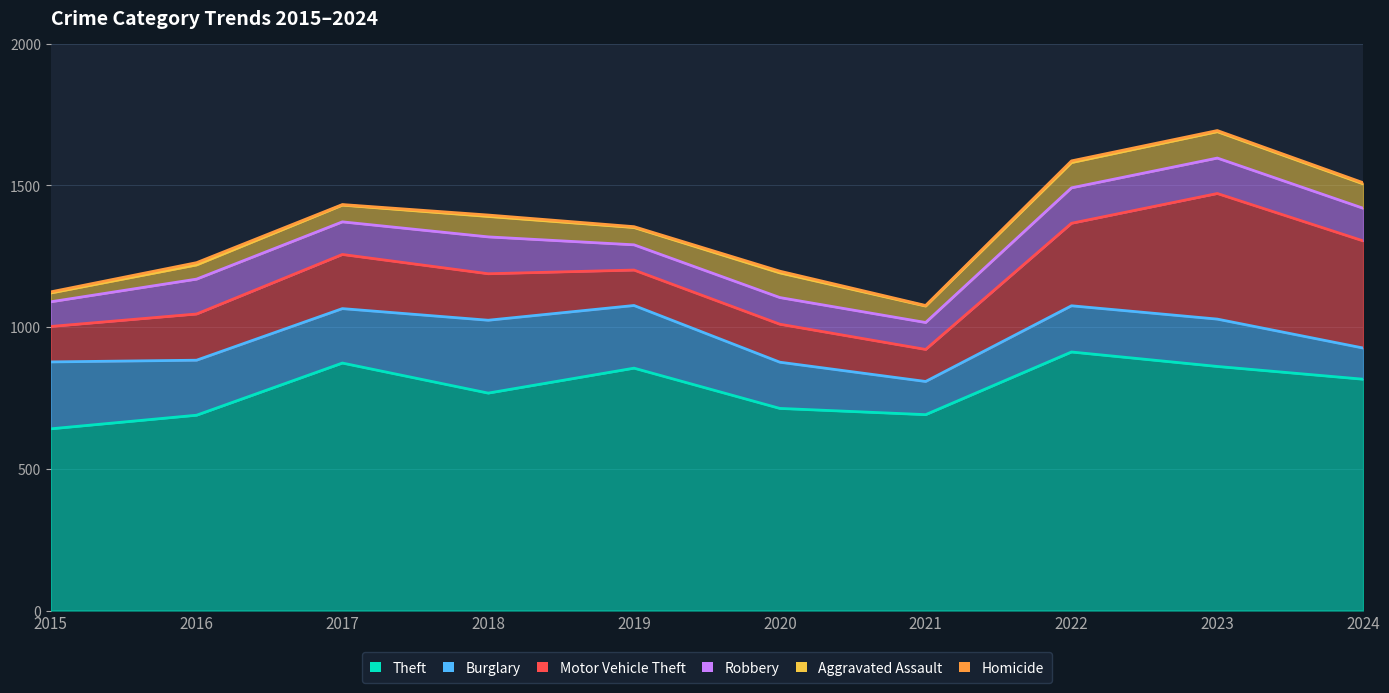

What is the total value across all series at 2020?

1197